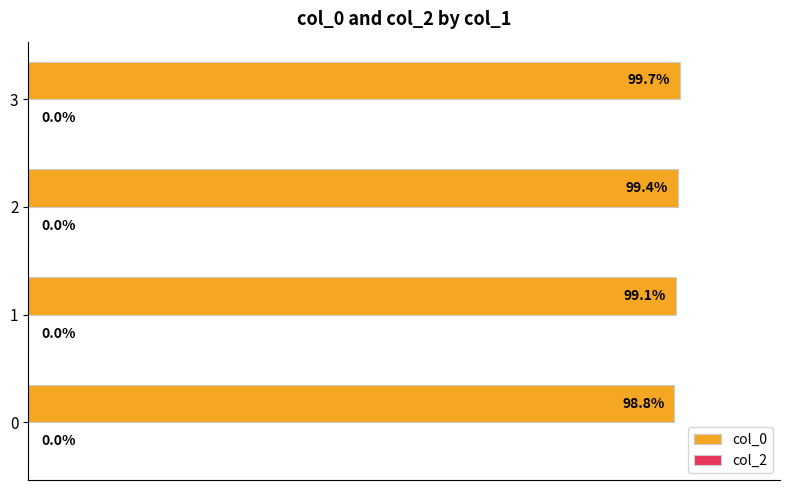

List the labels in order of value, largest first.

3, 2, 1, 0